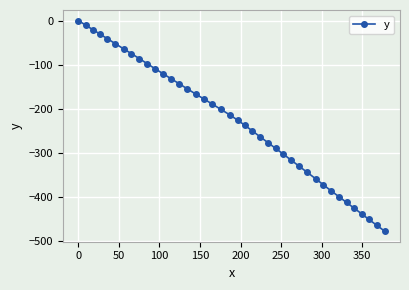

What is the smallest value displayed?

-478.7